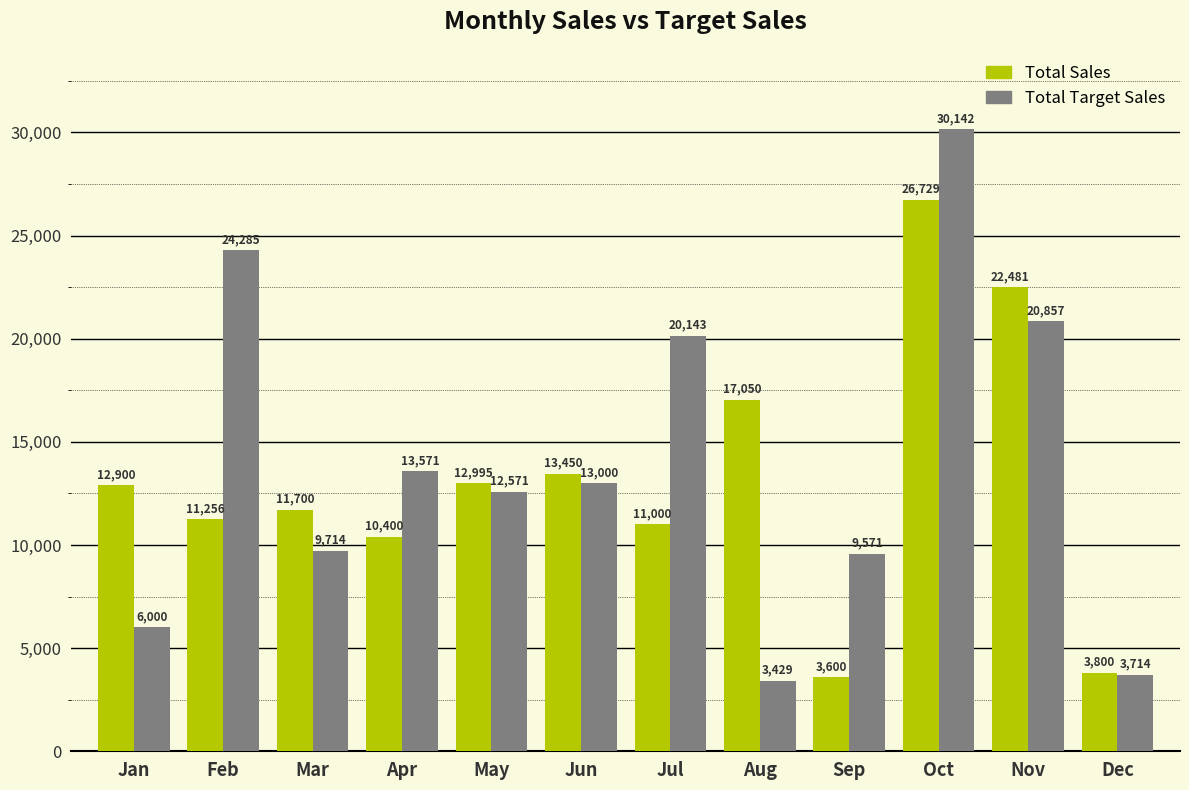

Rank the categories by Total Target Sales value from highest to lowest.

Oct, Feb, Nov, Jul, Apr, Jun, May, Mar, Sep, Jan, Dec, Aug